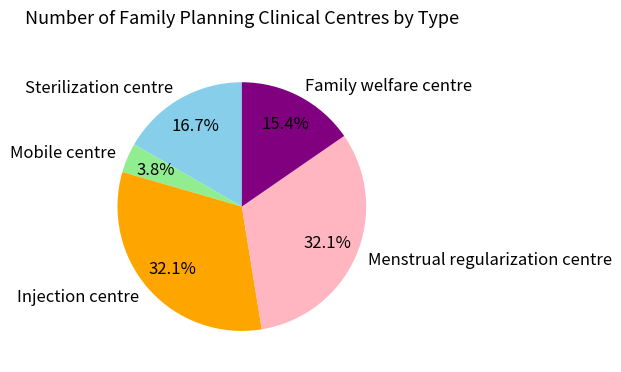

Is it true that Family welfare centre is 15% of the pie?

True